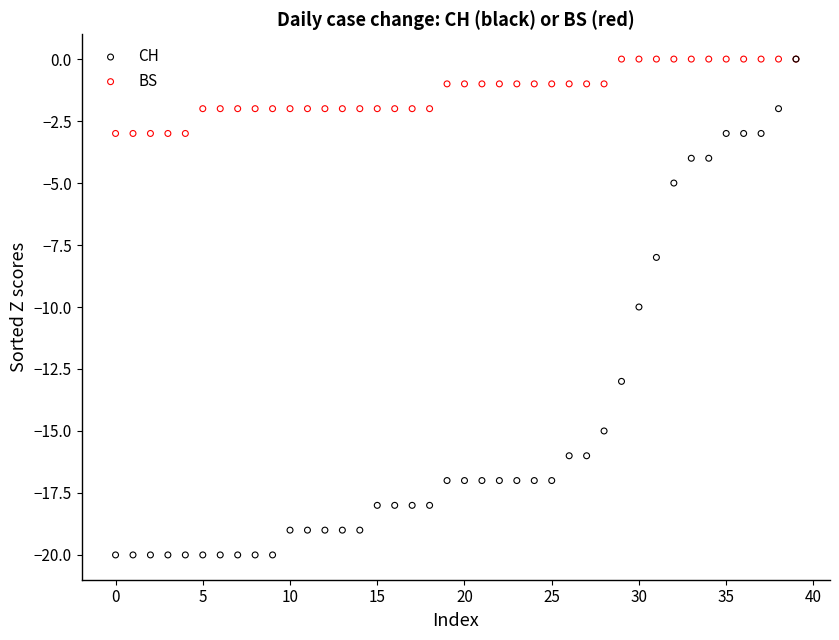

Which series has the largest Y range (max minus min)?

CH